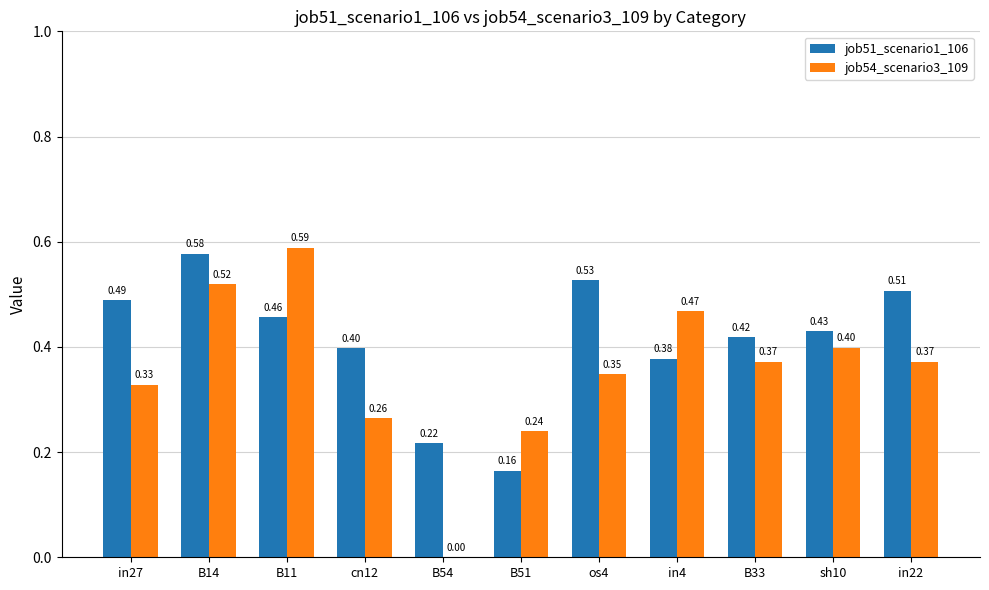

The job54_scenario3_109 series shows 0.3 at B11. True or false?

False